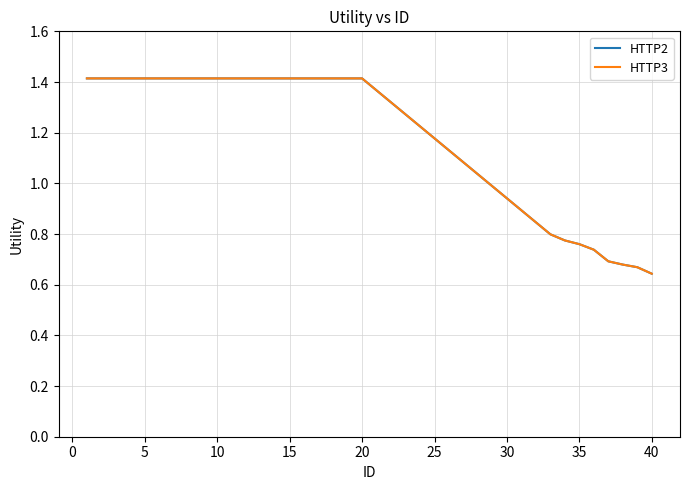

True or false: HTTP3 has more than 2 interior local peaks.

False